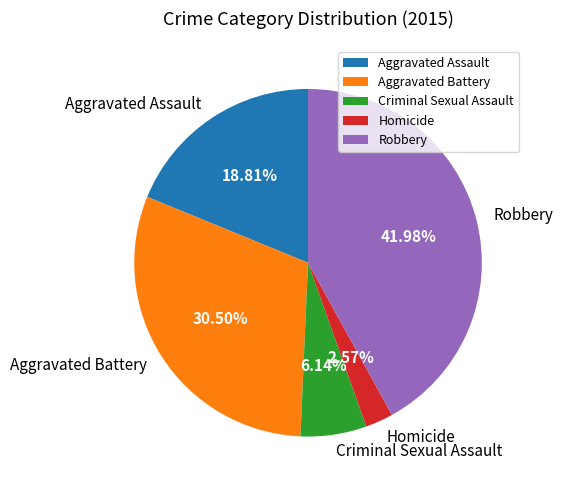

Which category has the smallest portion of the pie?

Homicide